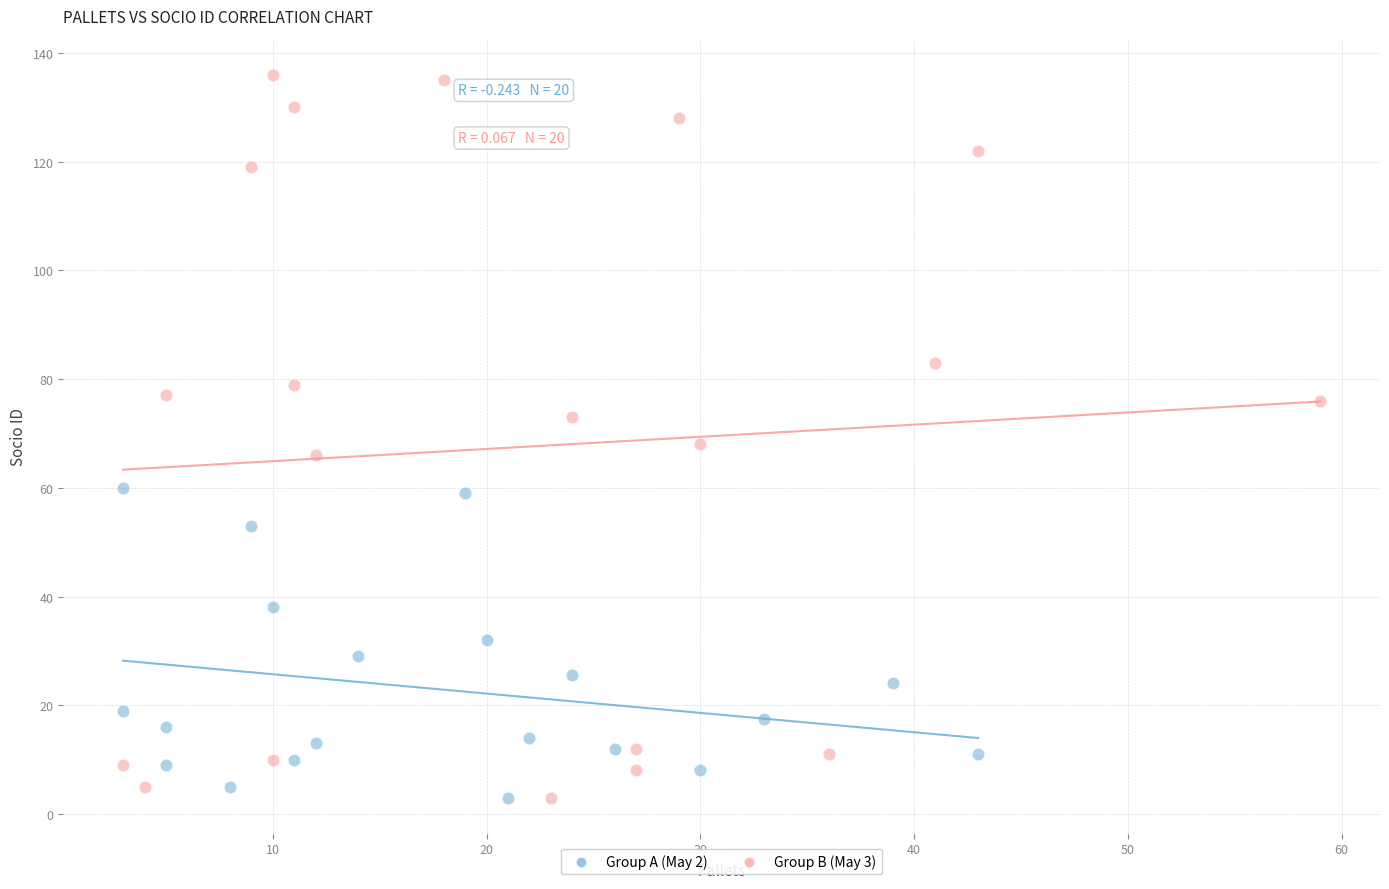

Which series reaches the maximum Y coordinate?

Group B (May 3)